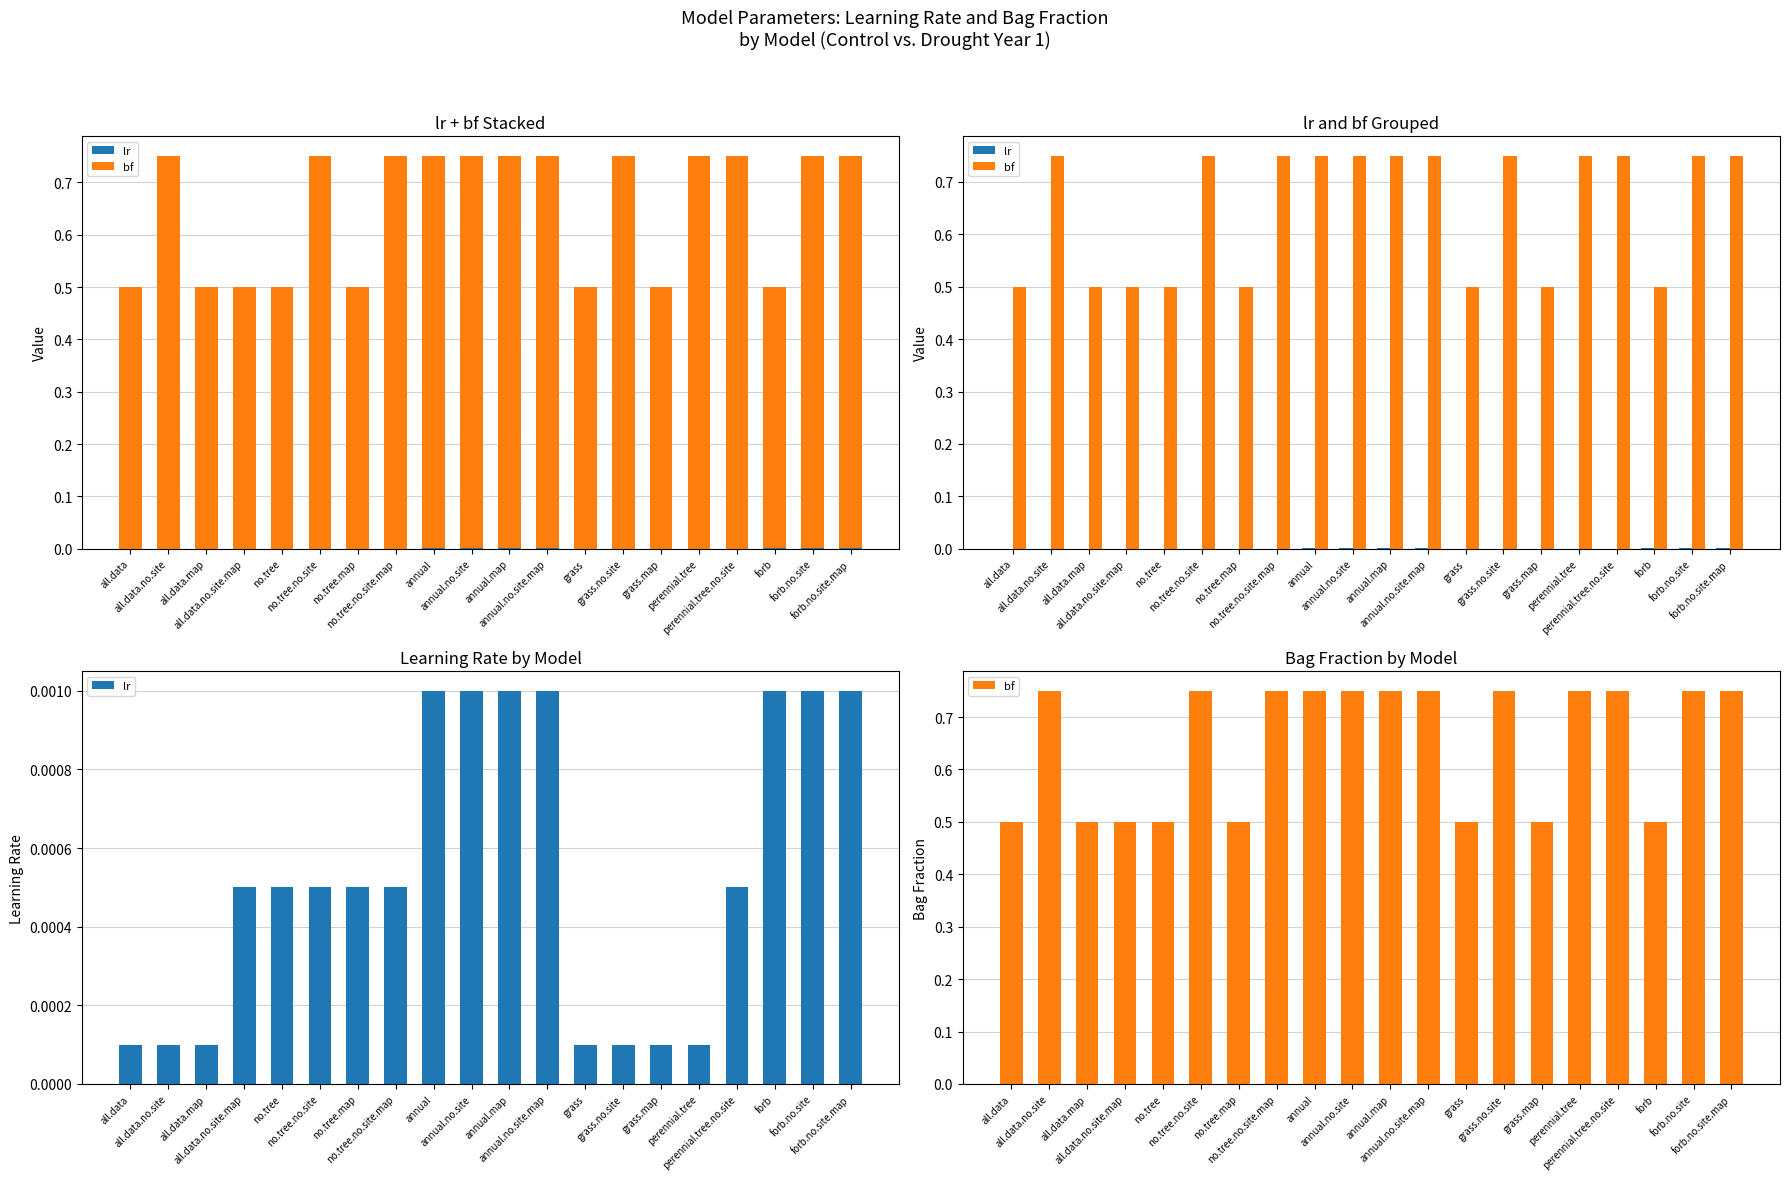

Rank the series by their maximum value, from highest to lowest.

bf, lr